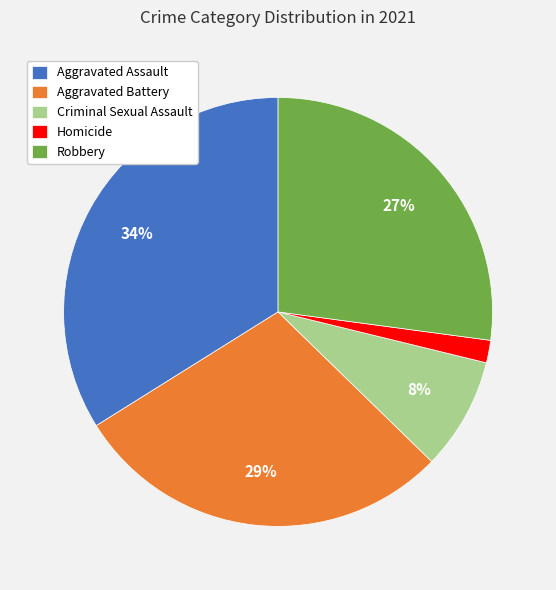

What is the smallest slice in the pie chart?

Homicide